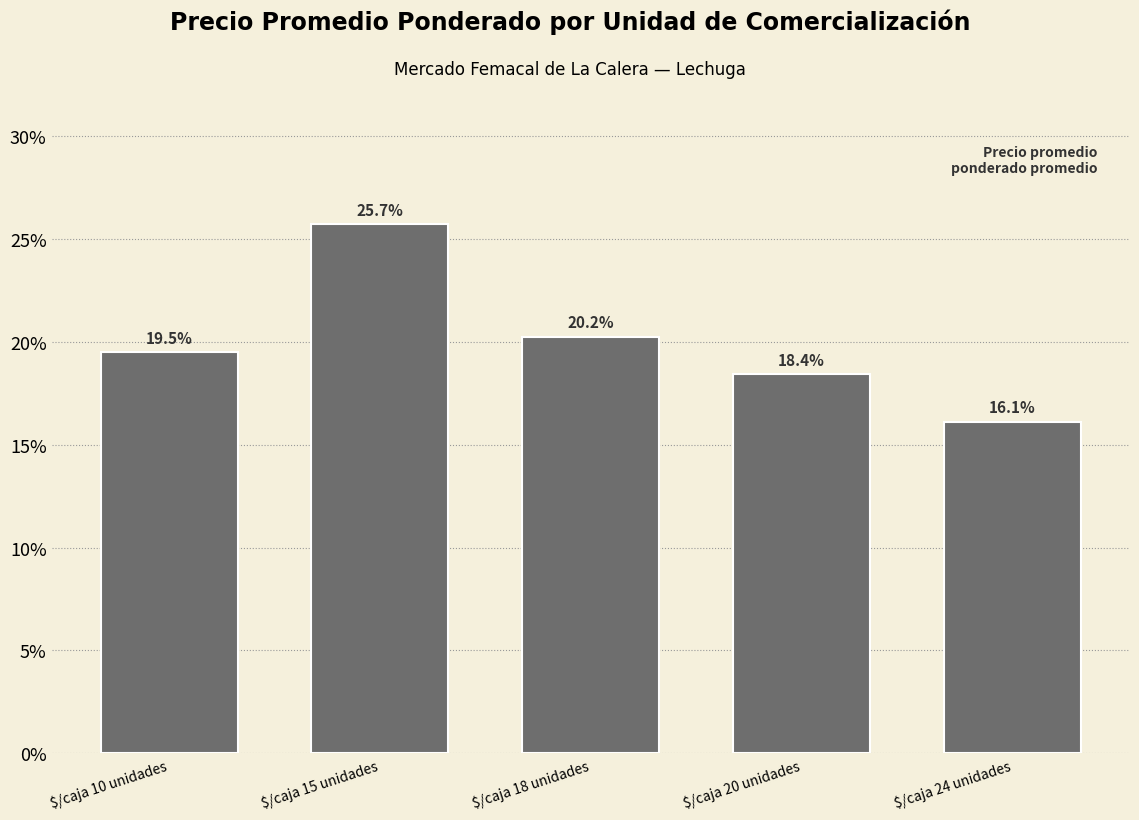

Which category has the highest value across all series?

$/caja 15 unidades